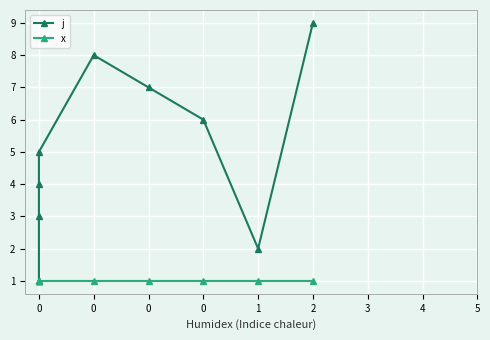

The value of j at 2 is 5. True or false?

False